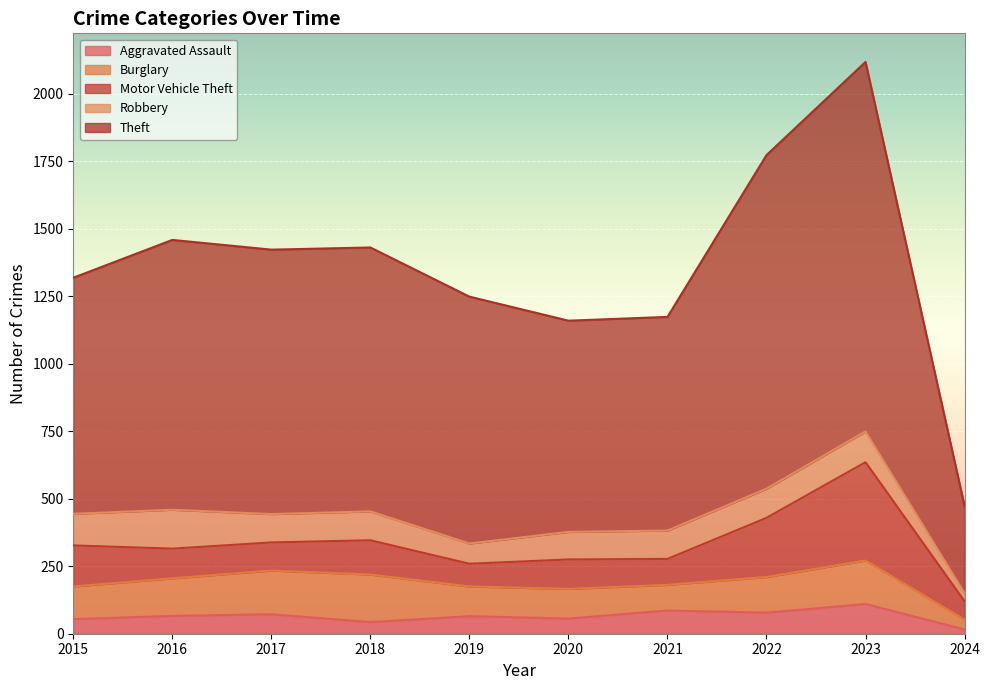

What are all the series names shown in the legend?

Aggravated Assault, Burglary, Motor Vehicle Theft, Robbery, Theft